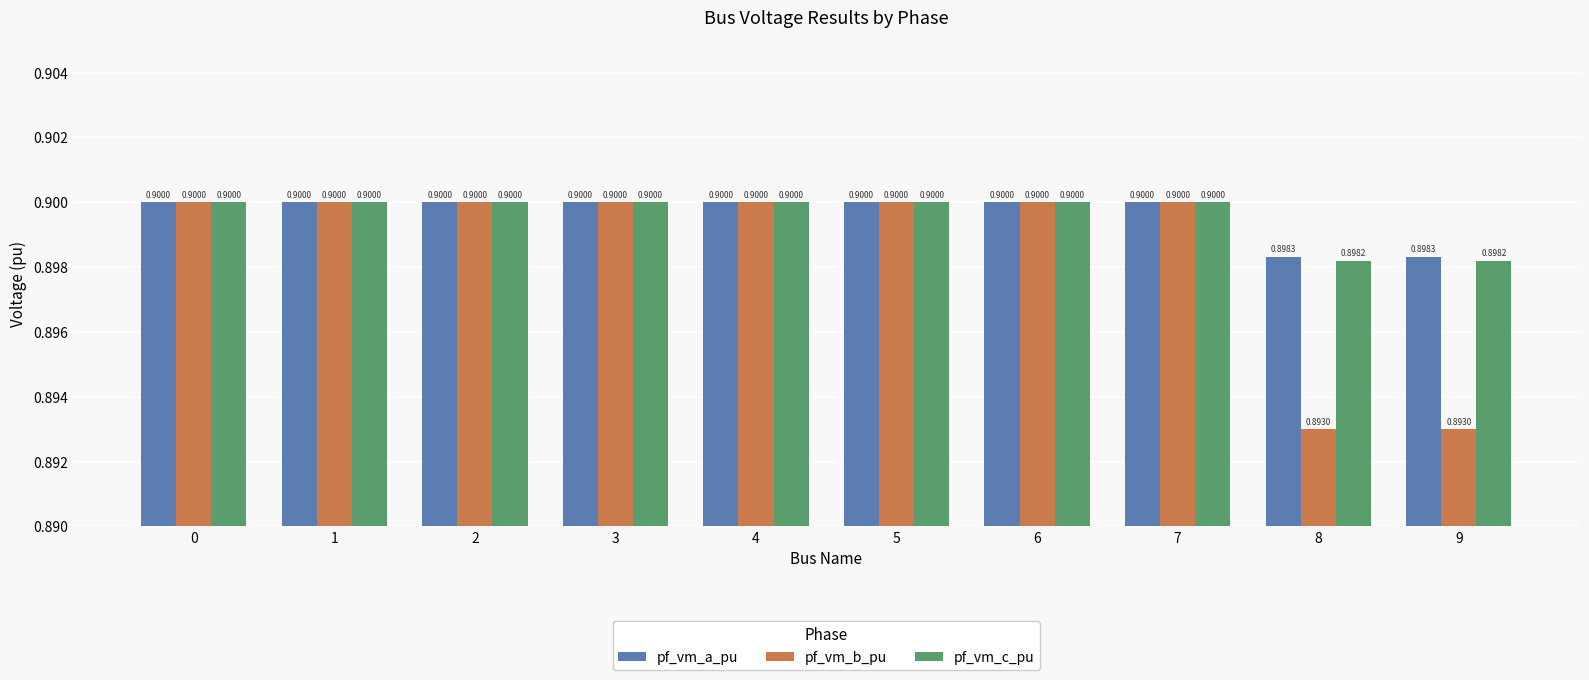

Reading left to right, extract all data points from this chart.

pf_vm_a_pu: 0.9	0.9	0.9	0.9	0.9	0.9	0.9	0.9	0.9	0.9
pf_vm_b_pu: 0.9	0.9	0.9	0.9	0.9	0.9	0.9	0.9	0.9	0.9
pf_vm_c_pu: 0.9	0.9	0.9	0.9	0.9	0.9	0.9	0.9	0.9	0.9